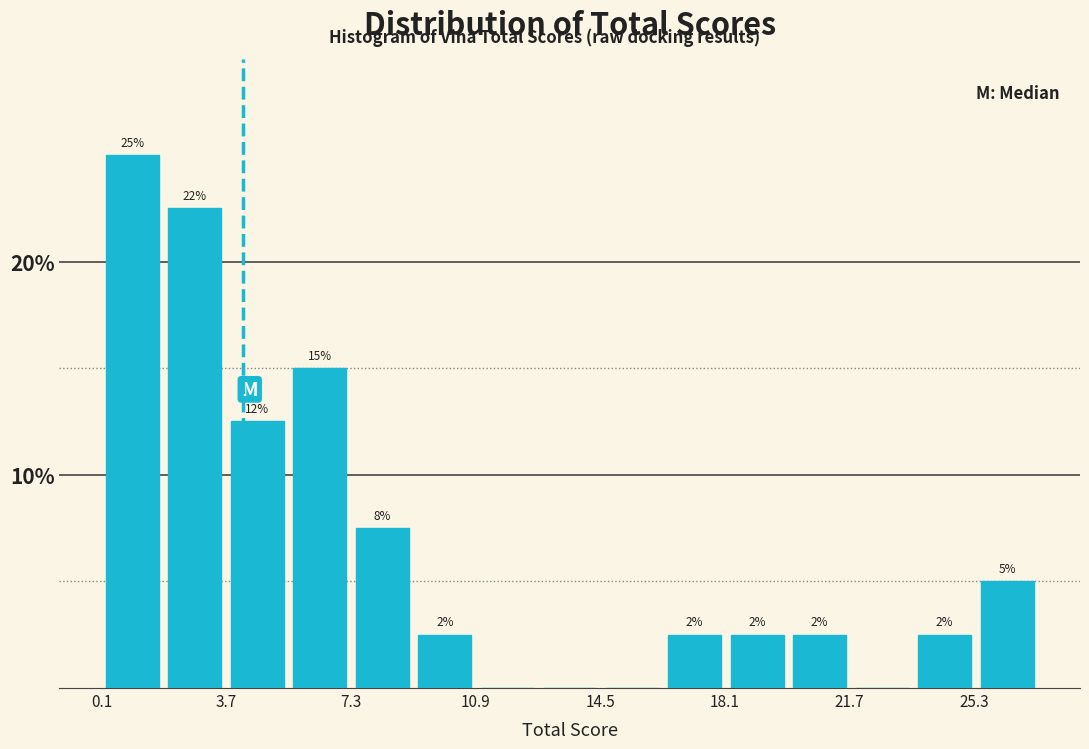

Read against the x-axis, roughly where is the centre of the tallest bar?

1.0